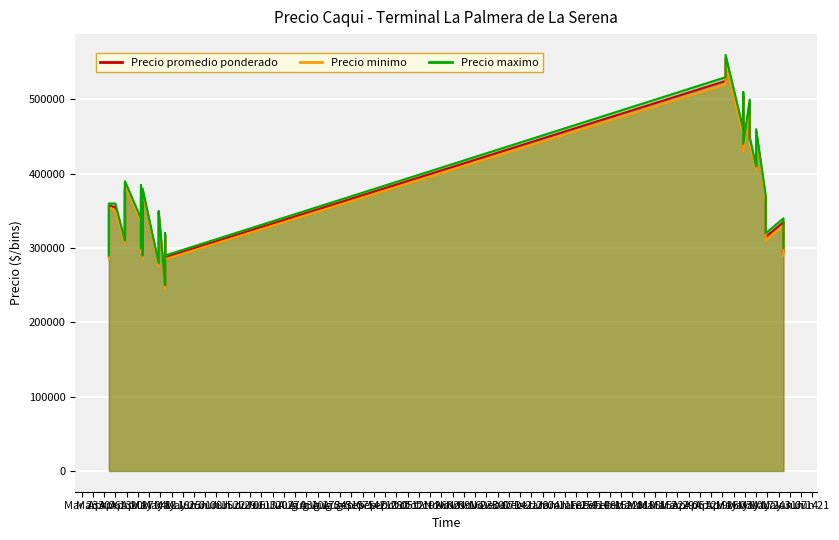

List the labels in order of Precio minimo value, smallest first.

2, 32, 1, 18, 36, 39, 5, 21, 8, 24, 29, 0, 27, 31, 20, 38, 7, 17, 26, 30, 37, 4, 19, 23, 35, 28, 6, 16, 25, 3, 22, 10, 15, 12, 14, 9, 11, 13, 34, 33